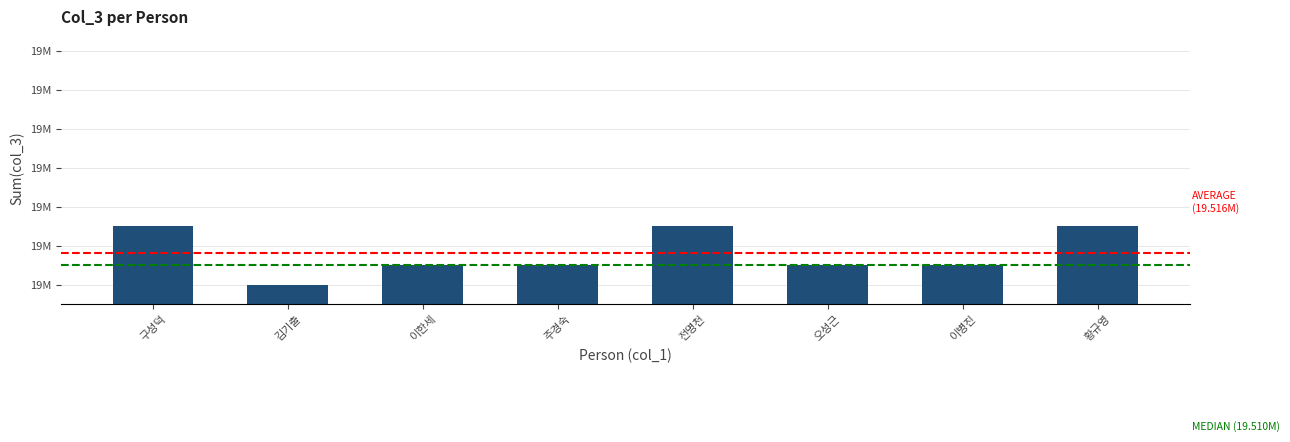

What is the smallest value displayed?

19500122